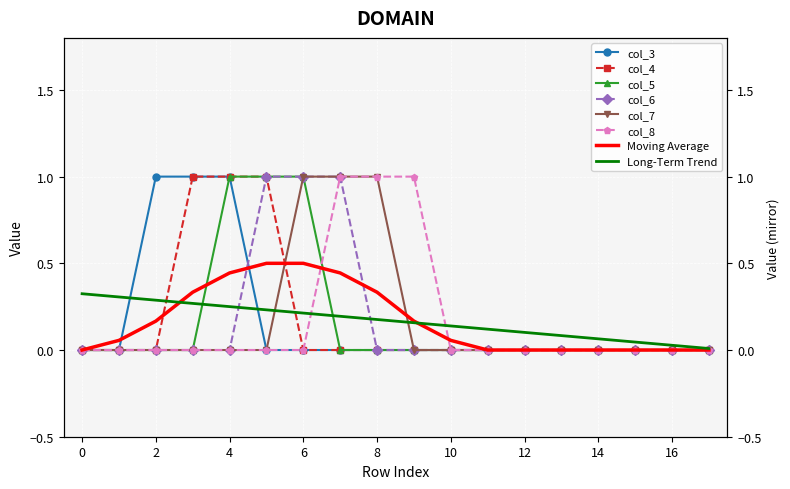

True or false: col_3 and col_5 cross at least once.

False